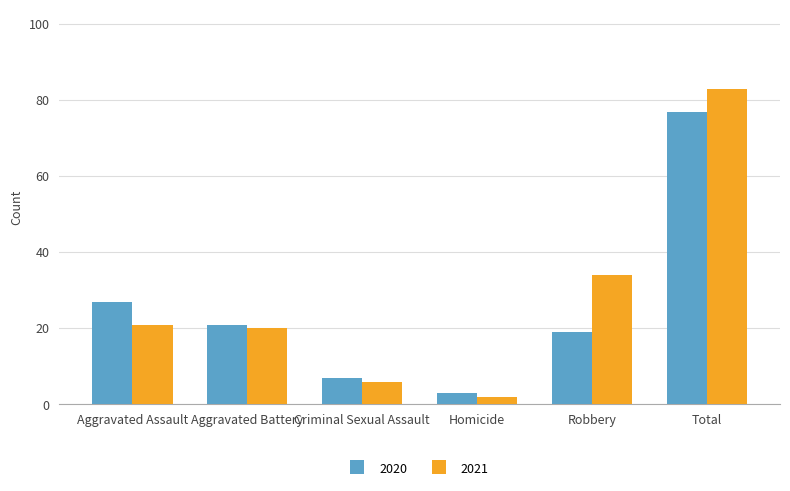

What is the minimum value for 2020?

3